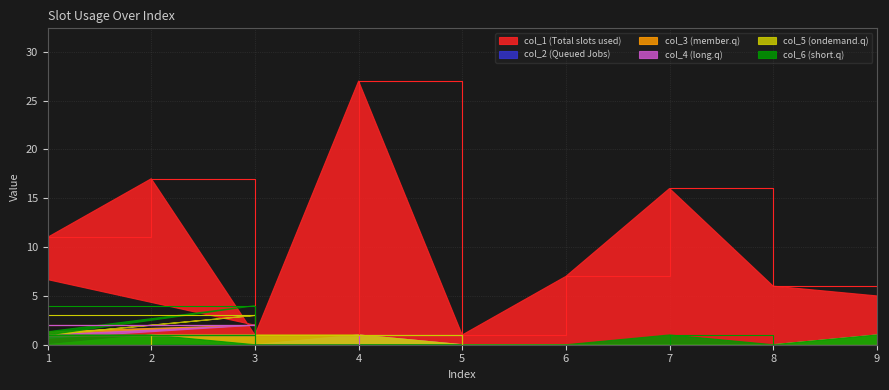

What is the difference between the second highest and minimum values in the col_4 series?

1